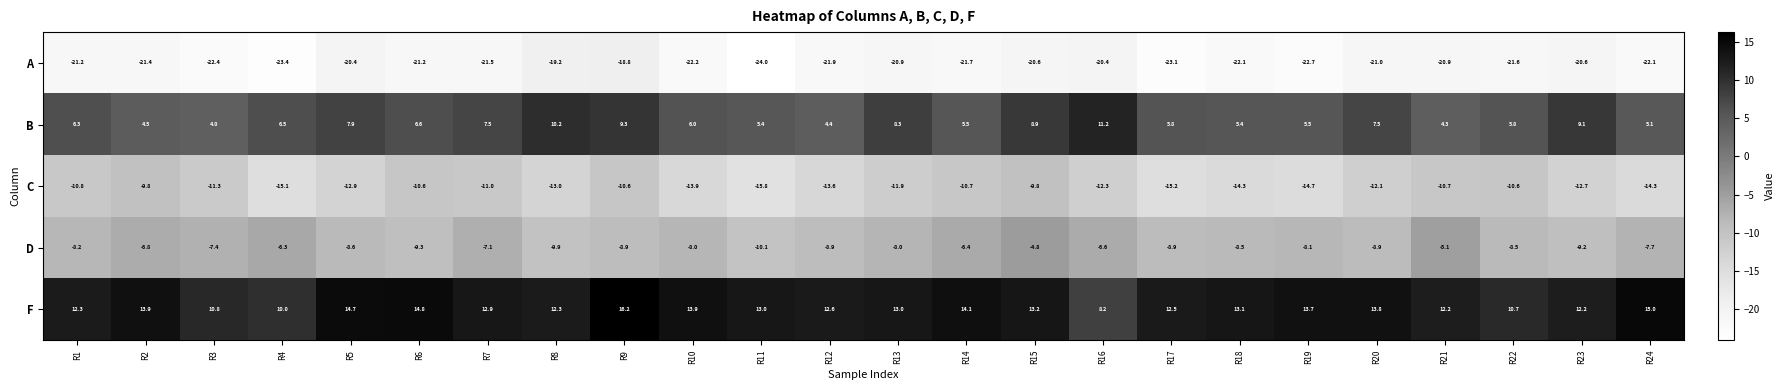

At which category is the sum across all series the highest?

R9